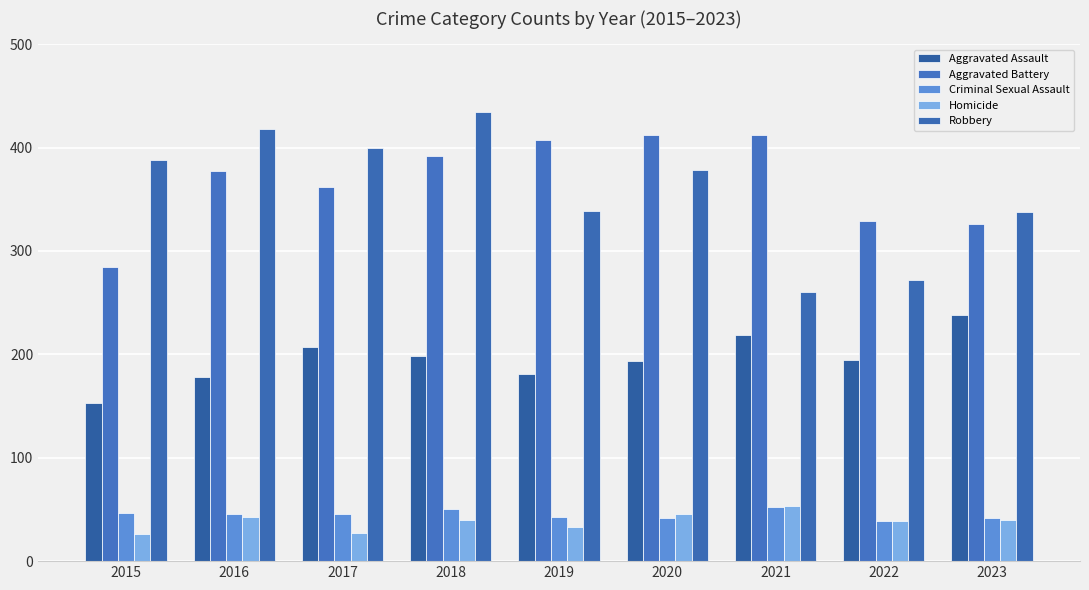

Is it true that Criminal Sexual Assault equals 18 at 2021?

False